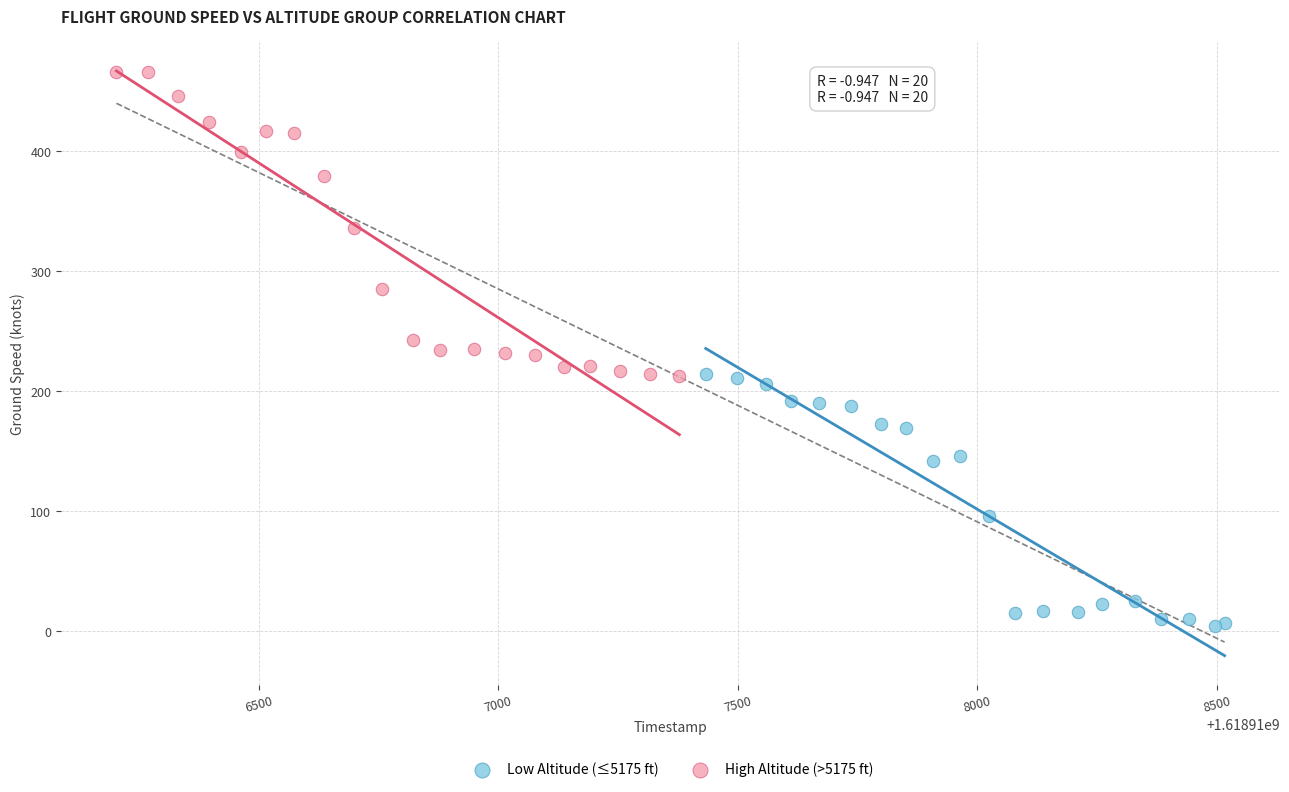

Which series reaches the maximum Y coordinate?

High Altitude (>5175 ft)